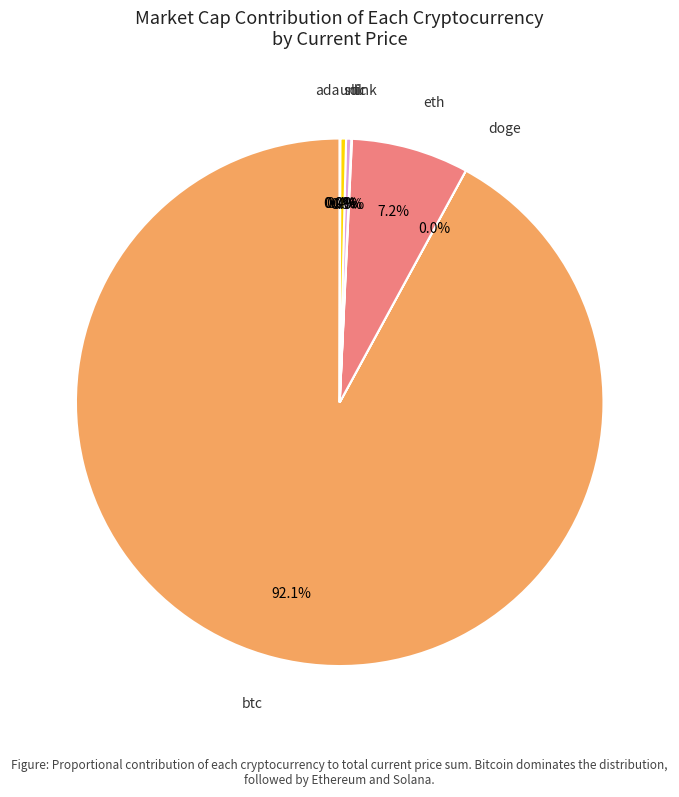

Which category has the biggest portion of the pie?

btc